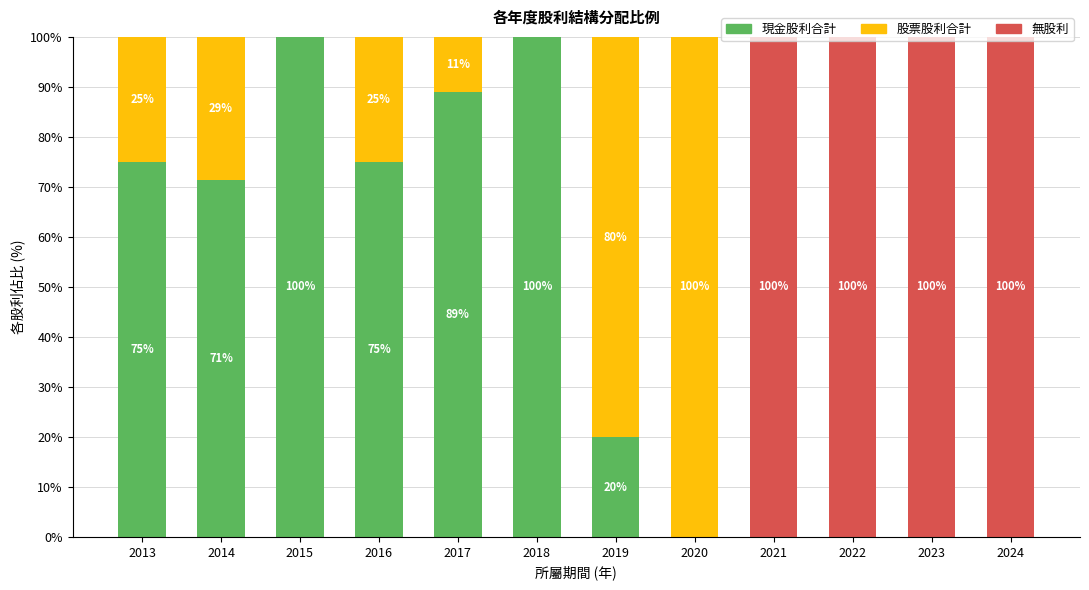

Are the bars grouped side by side (vs. stacked)?

No